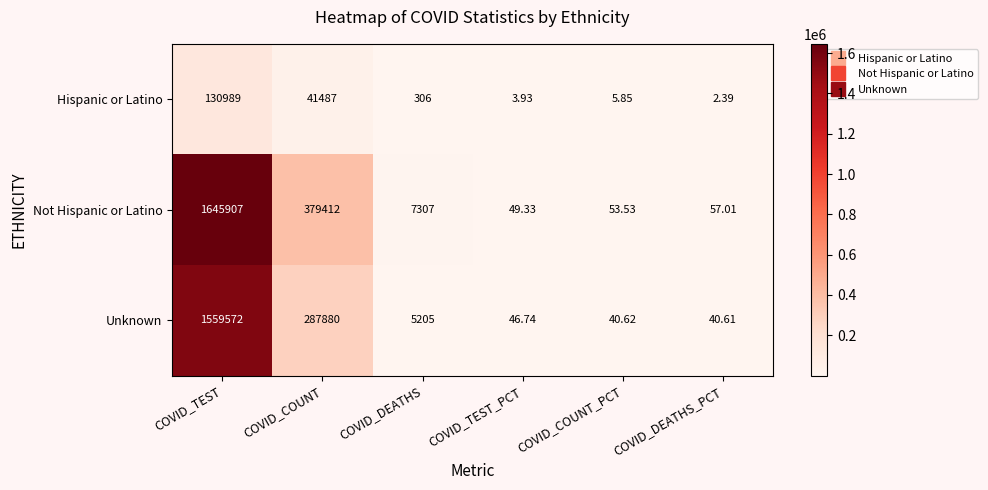

Where does the Hispanic or Latino series first go above 306?

COVID_TEST